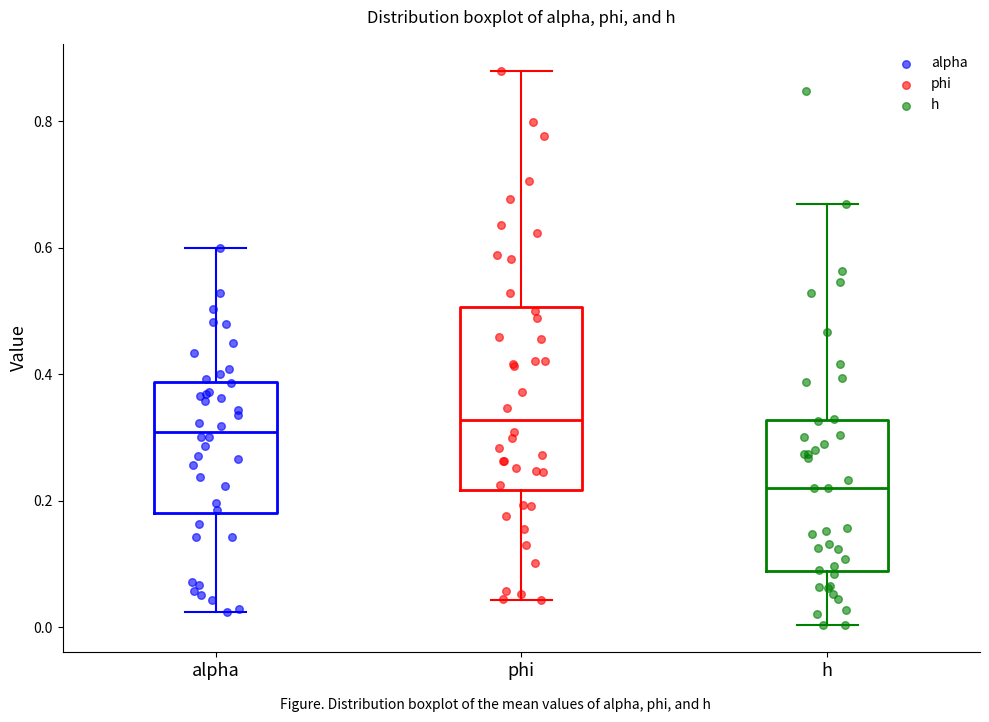

Reading left to right, transcribe this box plot: for each box, give where its median line is, the range the box spans, and where its two whiskers end, as read against the y-axis. The values are not printed on the chart, so give them approximately, as read against the axis.

alpha: median 0.30, box 0.18 to 0.38, whiskers 0.02 to 0.60
phi: median 0.32, box 0.22 to 0.50, whiskers 0.04 to 0.88
h: median 0.22, box 0.08 to 0.32, whiskers 0.00 to 0.66